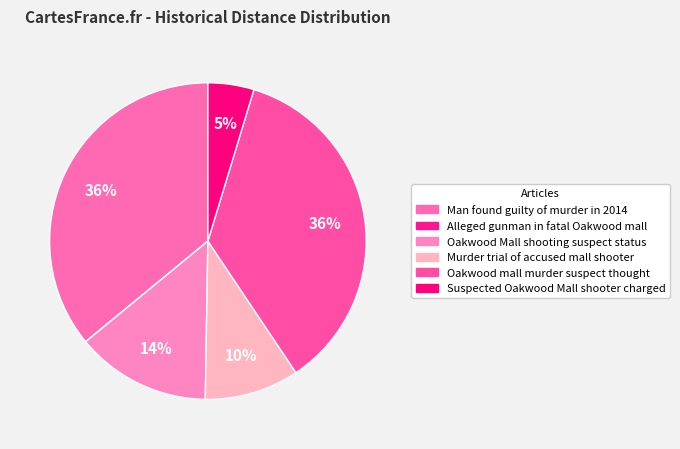

Is there a majority slice in this chart?

No